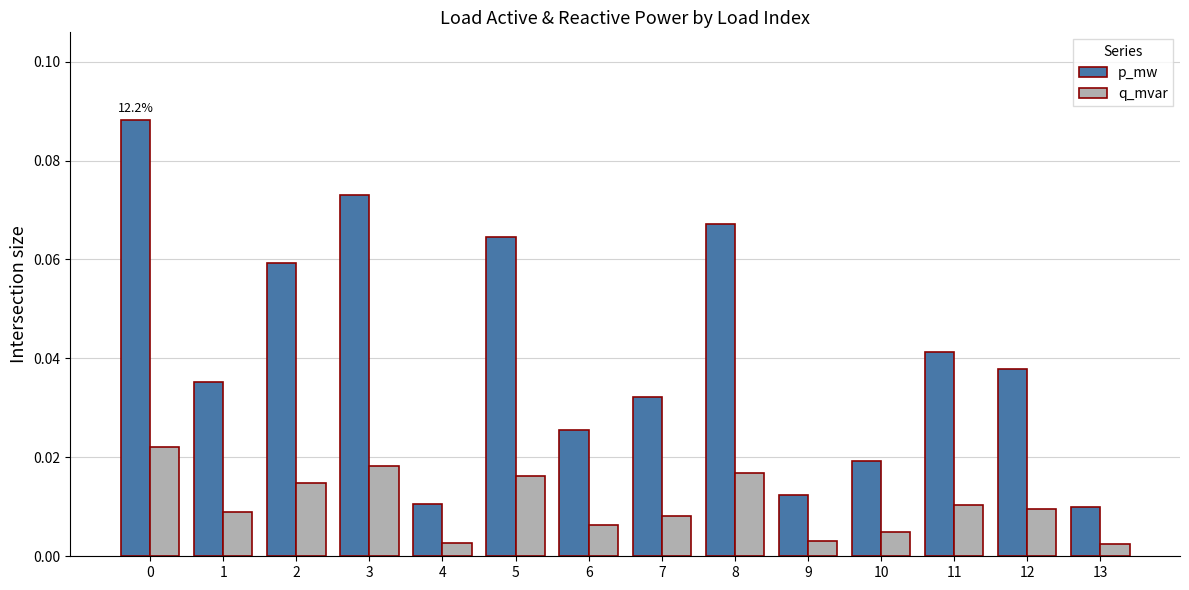

Which series has the largest range (max minus min)?

p_mw